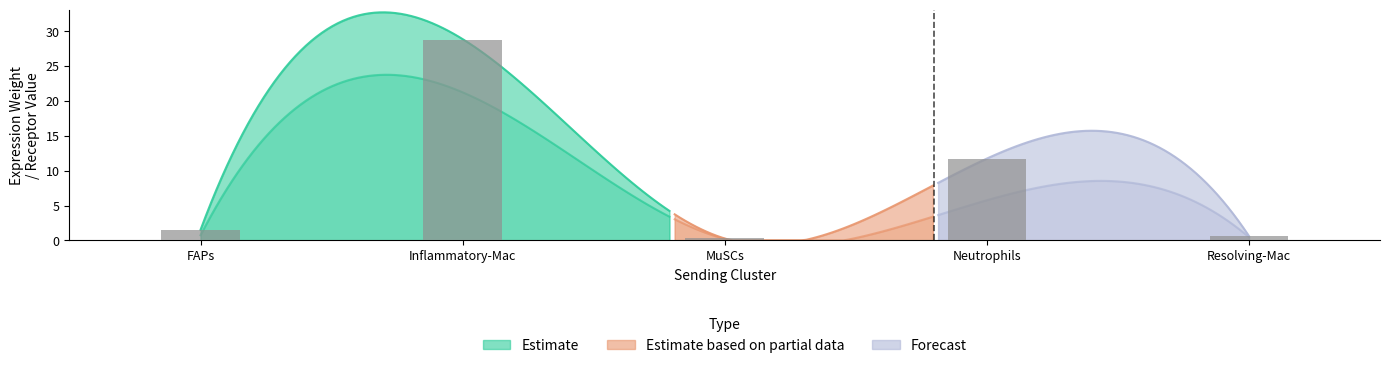

What is the difference between the maximum and minimum values?

28.5